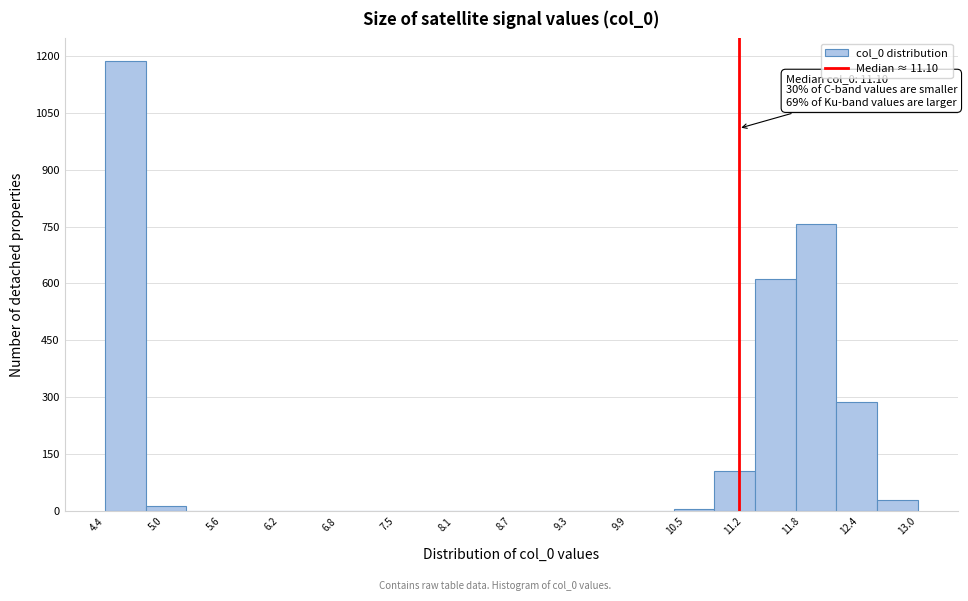

Over which range of the x-axis is the bar tallest?

4.3 to 4.8